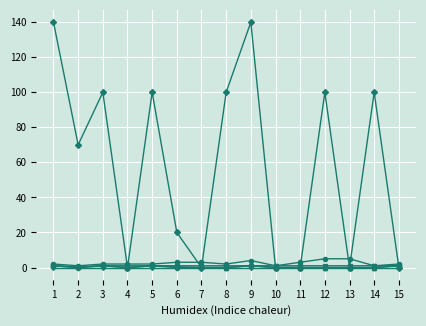

Is it true that Pc equals 70.0 at 2?

True